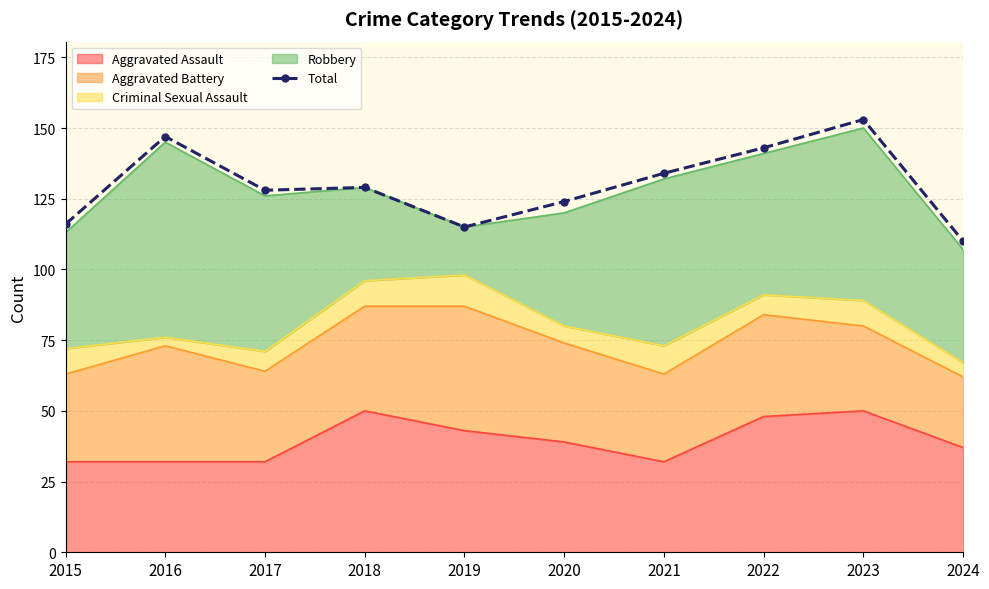

Count the number of categories in the chart.

10